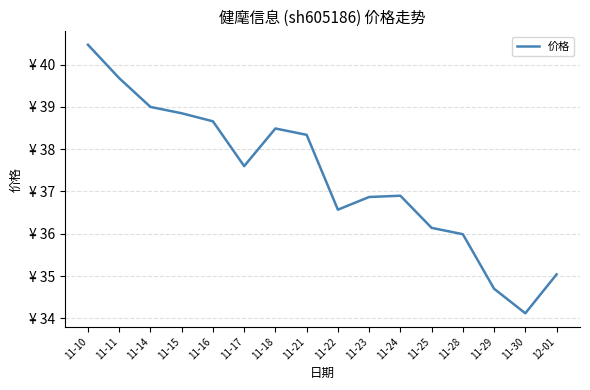

Does the chart display data point markers on the line(s)?

No